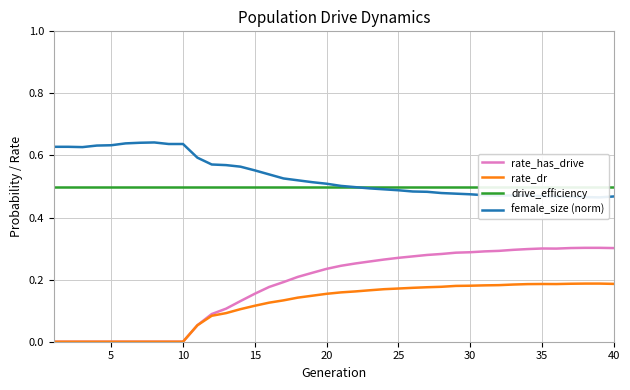

What is the difference between the maximum and minimum values in the rate_has_drive series?

0.3